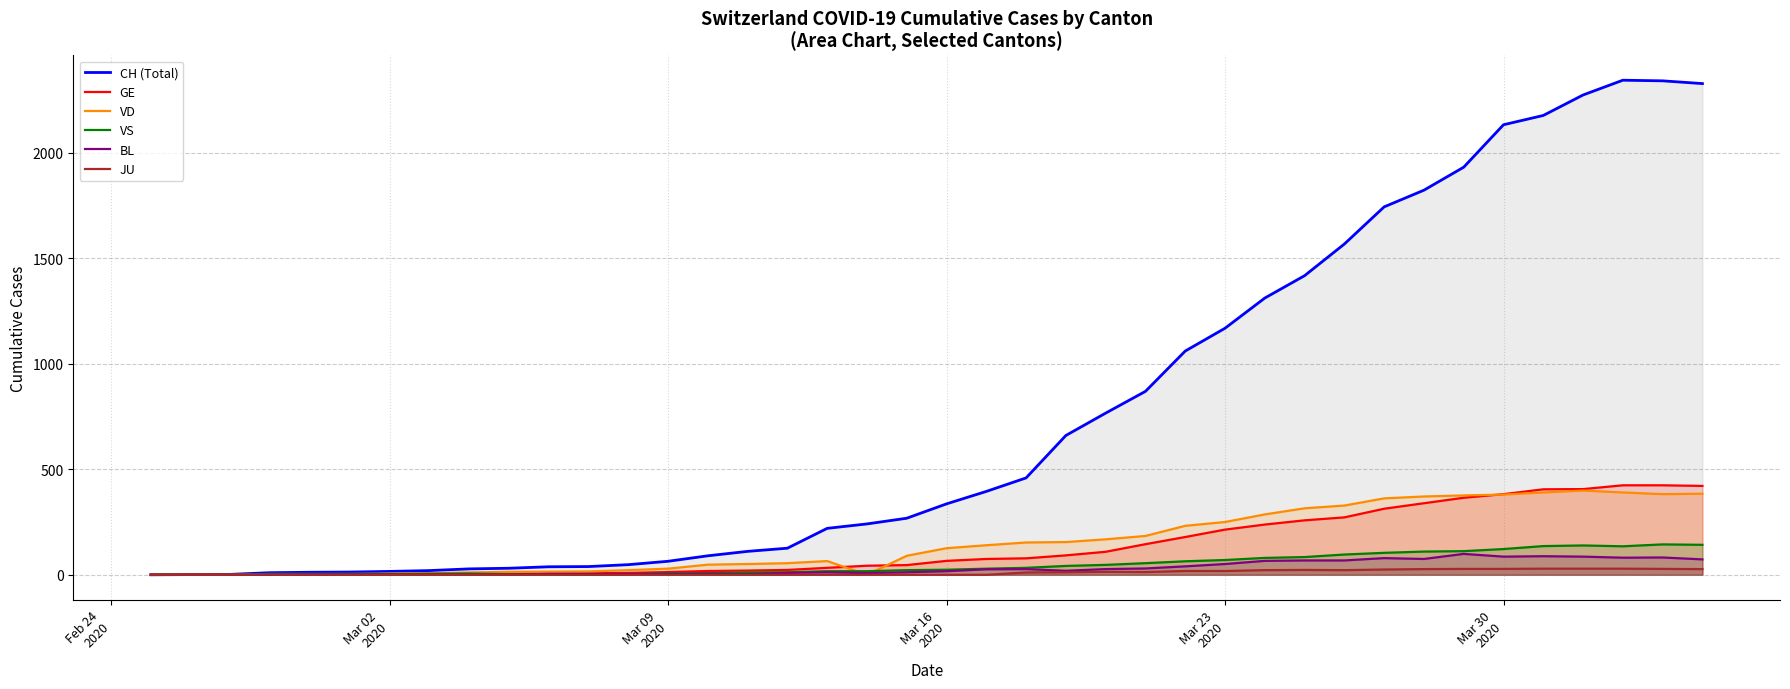

At how many categories does at least one series exceed 2130?

6